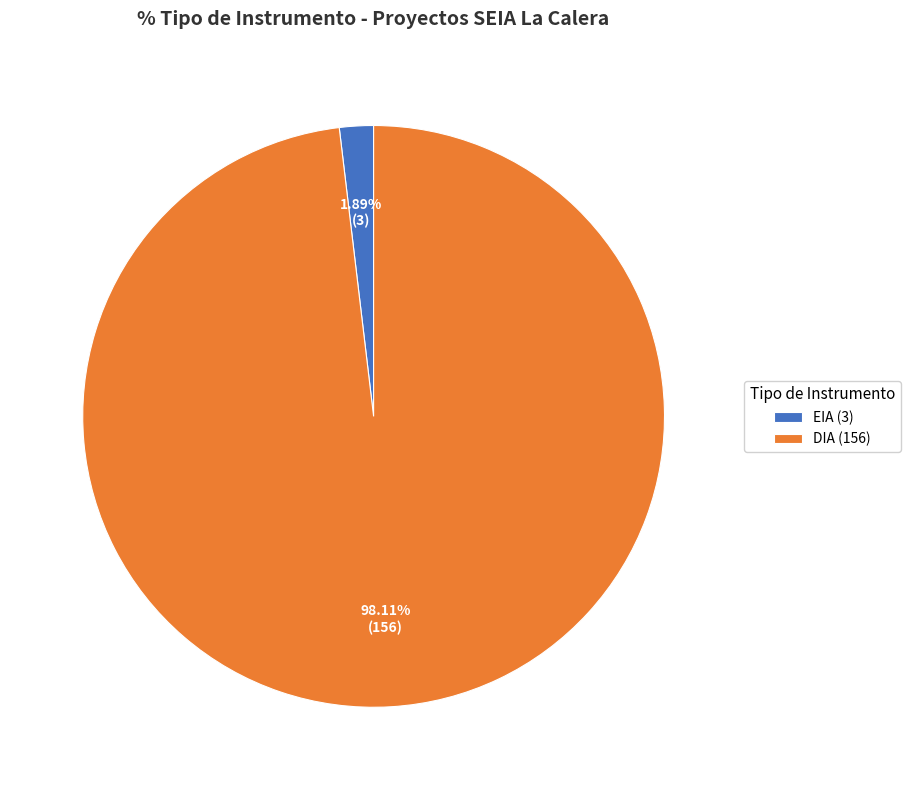

Which category has the biggest portion of the pie?

DIA